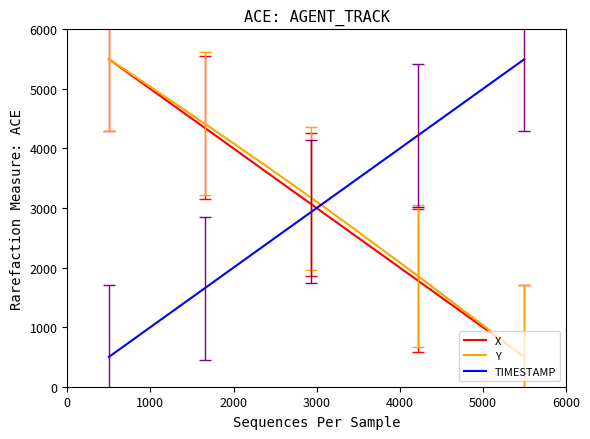

How many intersections are there between X and TIMESTAMP?

1